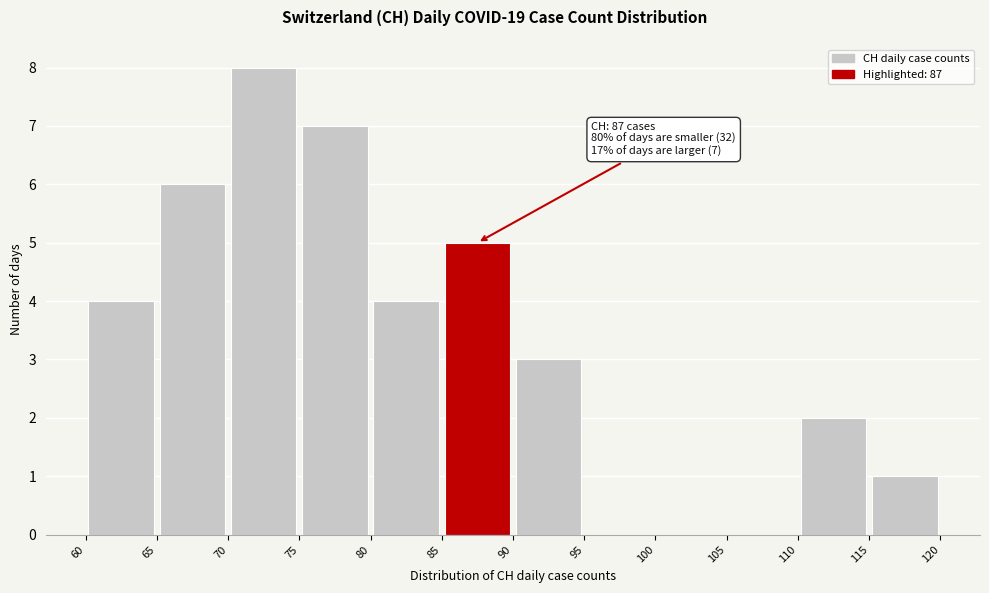

Over which range of the x-axis is the bar tallest?

70 to 75